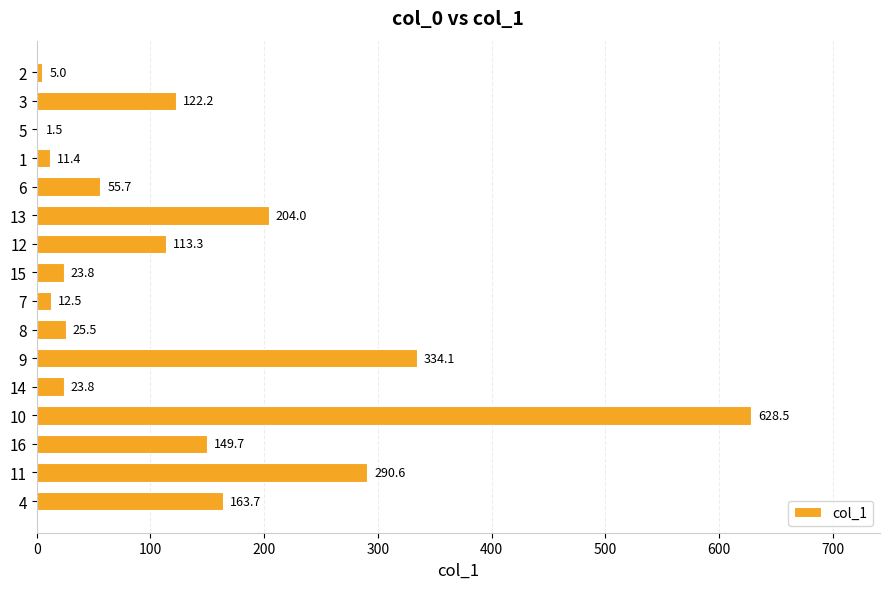

At which label is the value closest to 315?

9